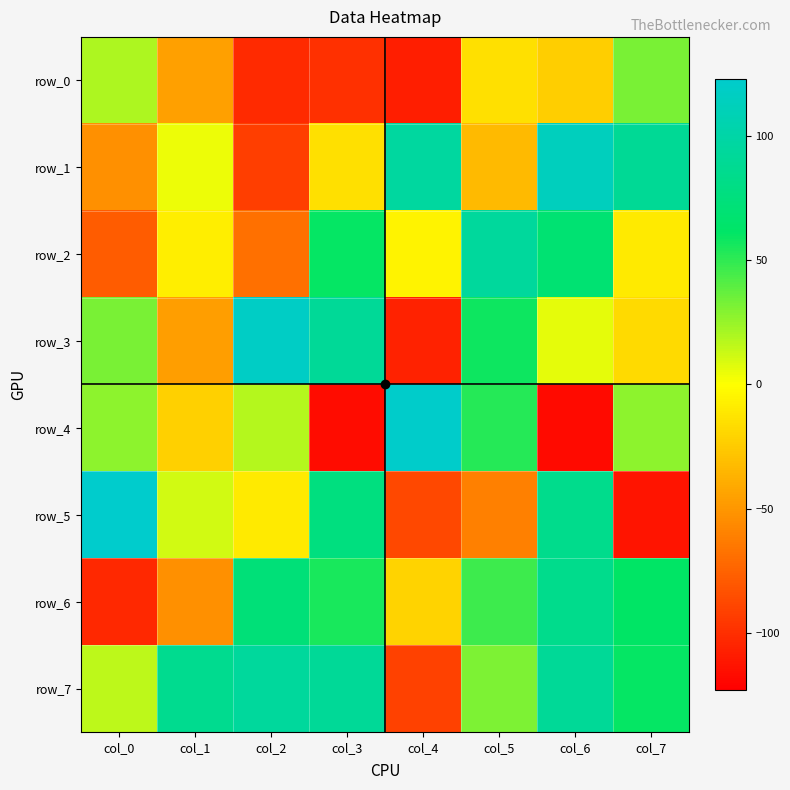

Reading left to right, what are all the values shown in this chart?

row_0: 20	-46	-102	-99	-108	-15	-24	32
row_1: -53	4	-93	-15	96	-33	114	90
row_2: -78	-8	-69	60	-5	94	69	-10
row_3: 32	-47	119	91	-106	58	6	-18
row_4: 27	-23	18	-117	122	52	-118	27
row_5: 123	11	-10	76	-88	-61	84	-113
row_6: -103	-53	73	55	-21	47	84	61
row_7: 16	86	94	91	-91	31	91	60